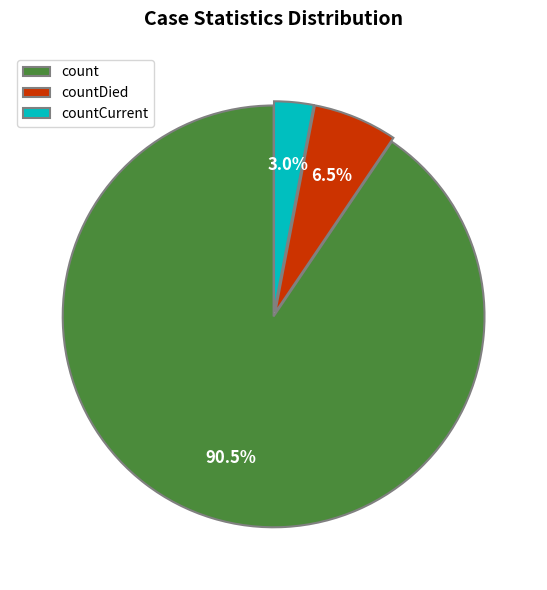

To the nearest percent, what is the difference between the largest and smallest slice percentages?

88%